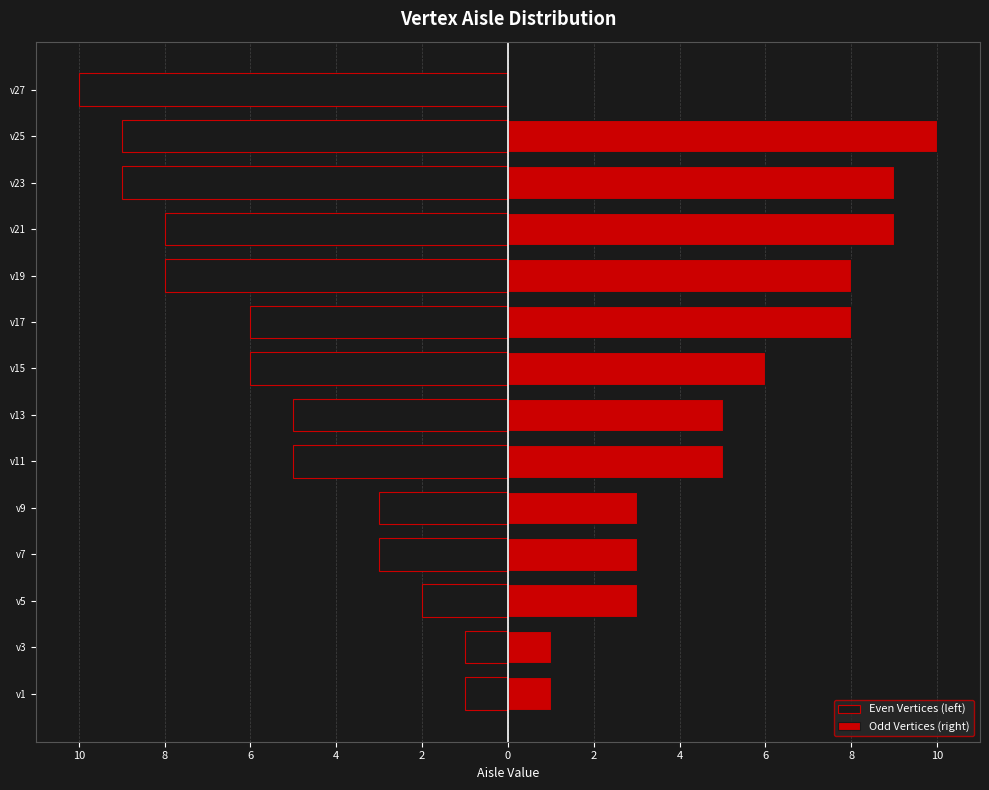

Which has a higher value, v11 or v7?

v7